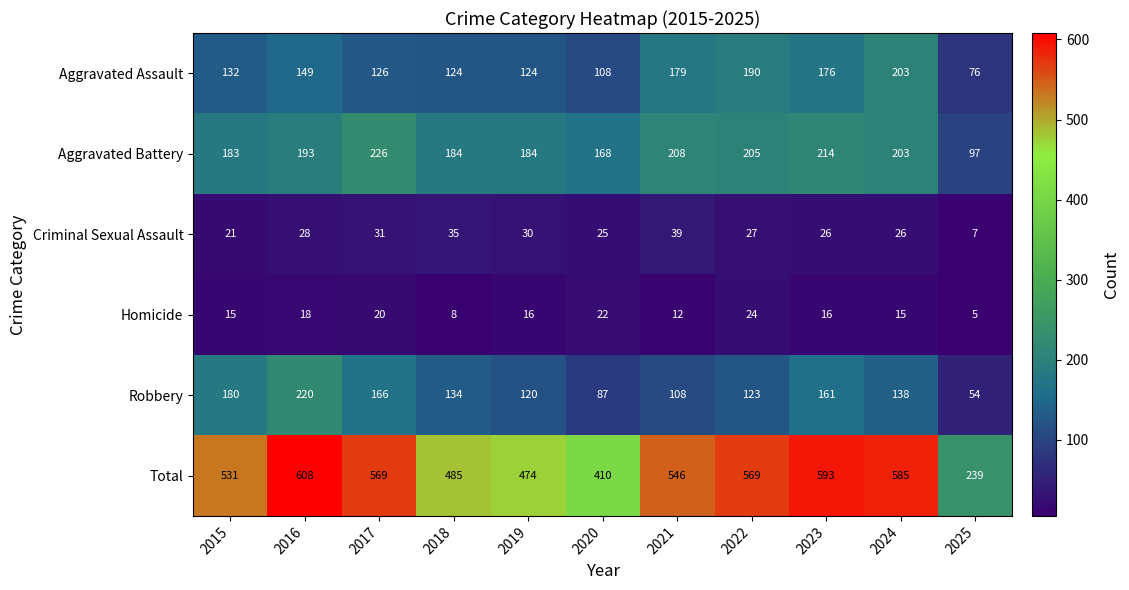

What is the spread (max minus min) of values at 2019?

458